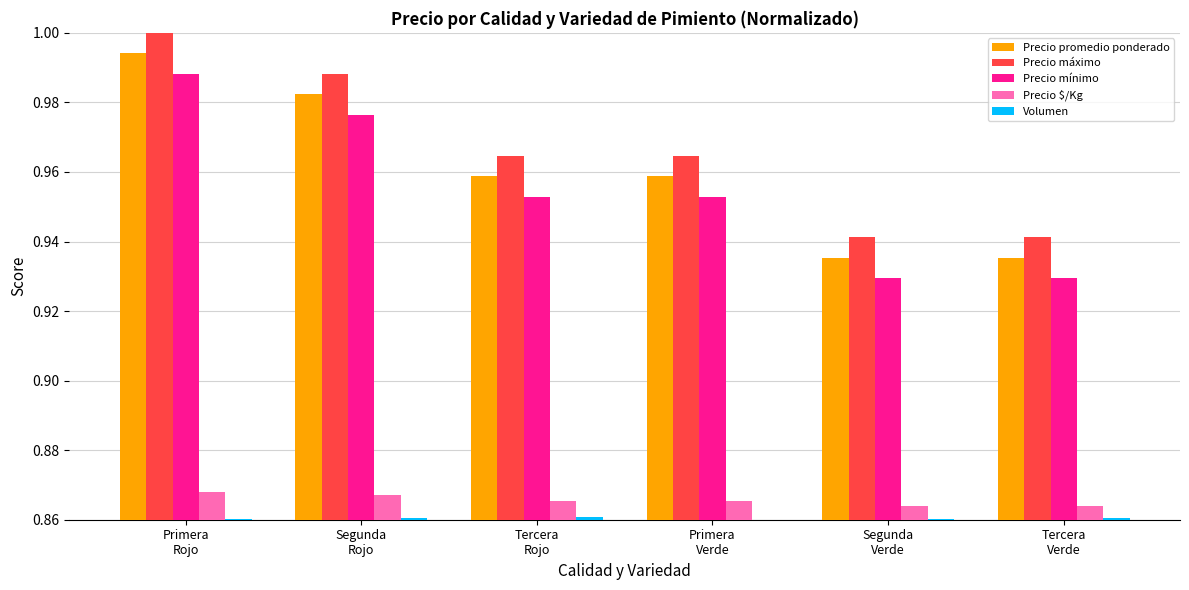

Which series has the largest total across all categories?

Precio máximo